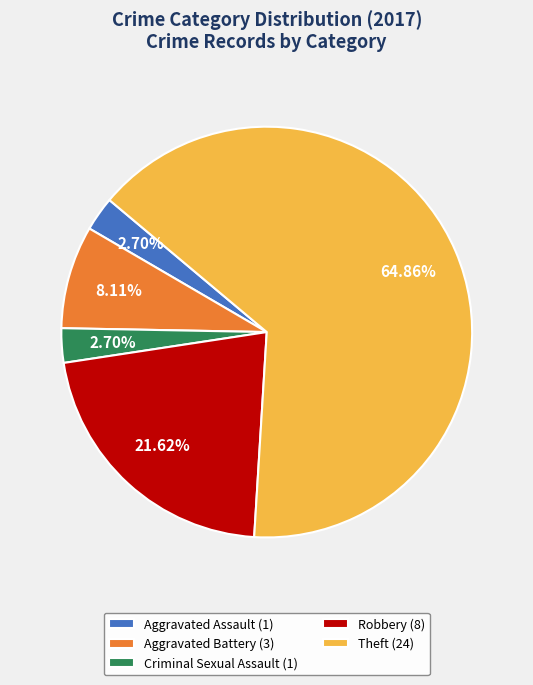

What percentage is the Theft slice, to the nearest percent?

65%